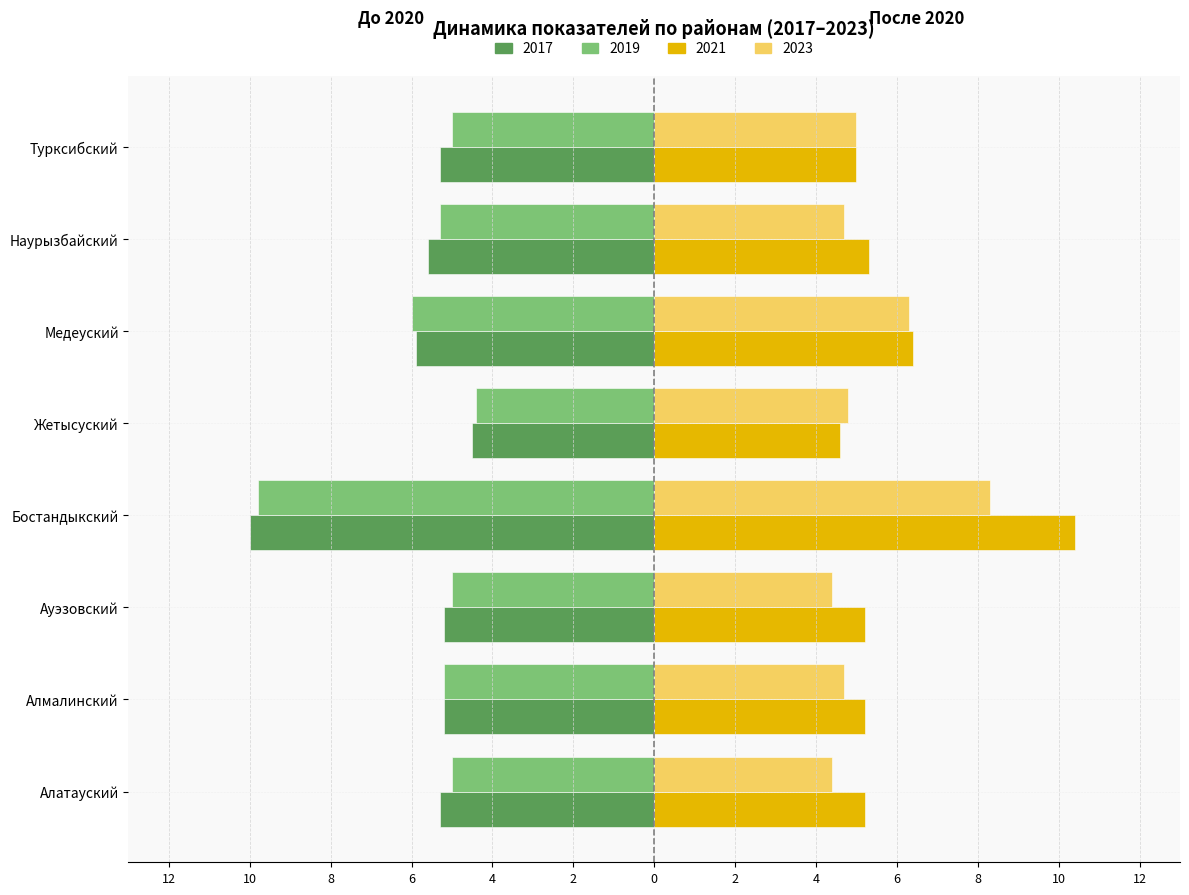

Reading right to left, what are all the values shown in this chart?

2017: -5.3	-5.6	-5.9	-4.5	-10.0	-5.2	-5.2	-5.3
2019: -5.0	-5.3	-6.0	-4.4	-9.8	-5.0	-5.2	-5.0
2021: 5.0	5.3	6.4	4.6	10.4	5.2	5.2	5.2
2023: 5.0	4.7	6.3	4.8	8.3	4.4	4.7	4.4